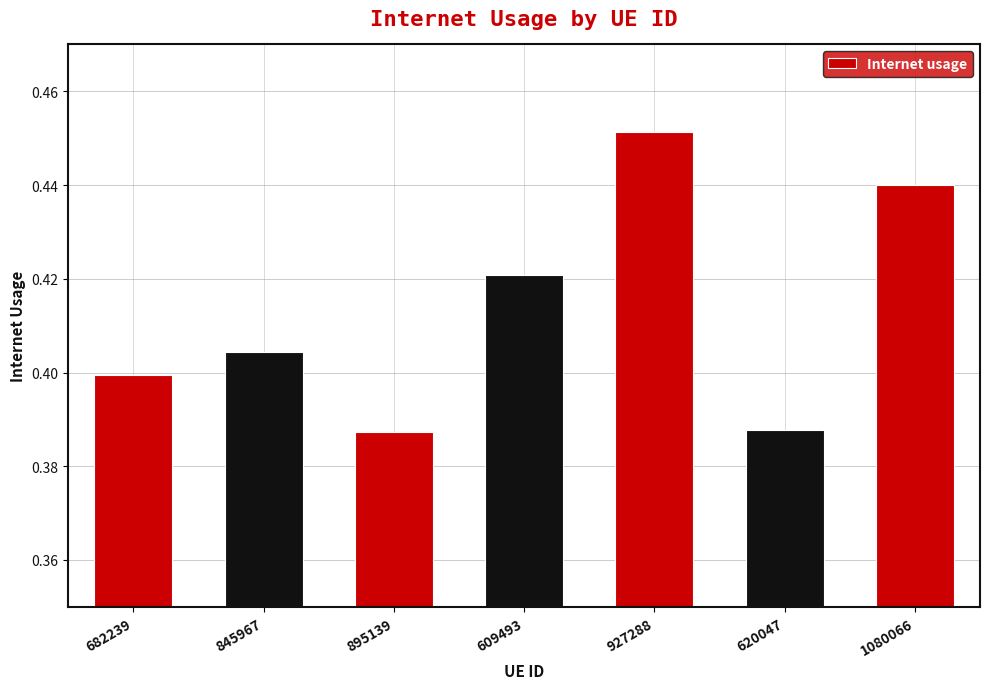

What is the label of the 5th bar from the left?

927288